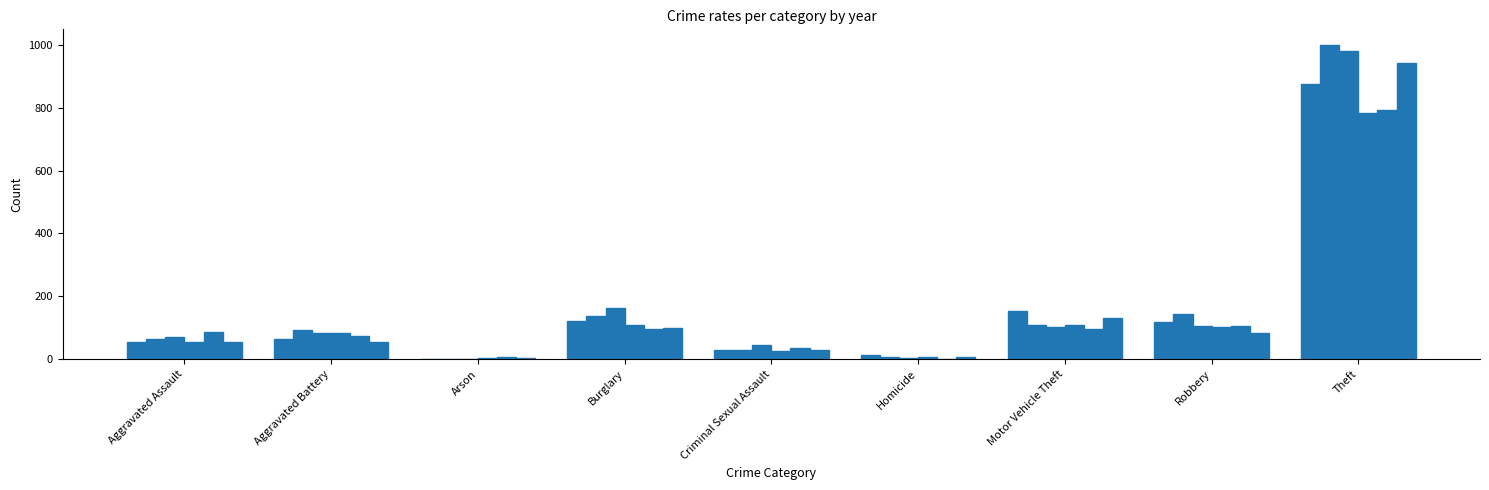

How many series are shown in this chart?

6